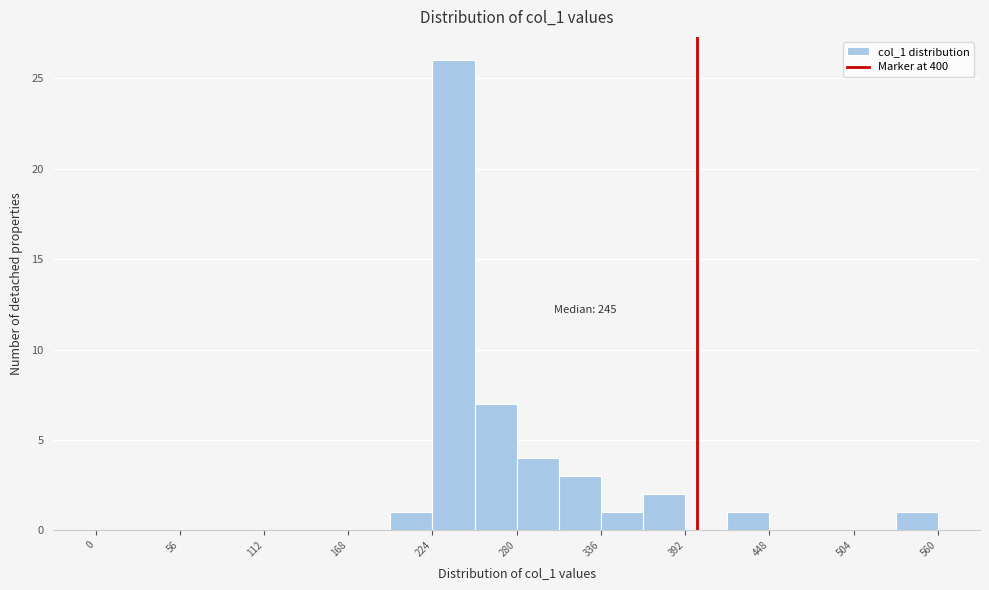

Around what value on the x-axis is the tallest bar? Give the approximate position of its centre, as read against the axis.

240